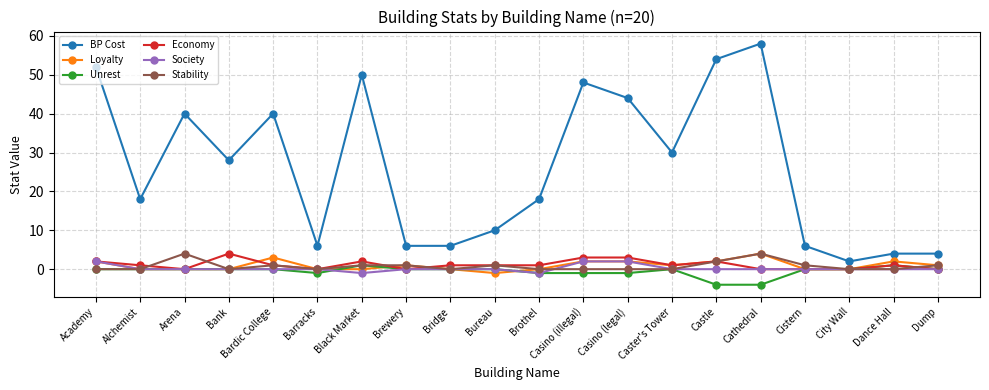

Where does the BP Cost series first go above 28?

Academy